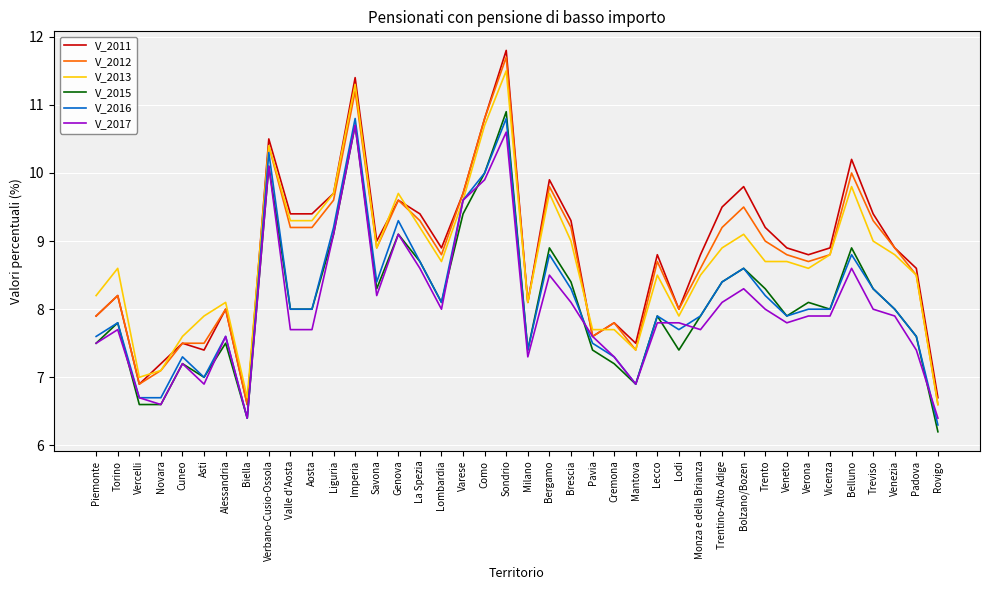

Where is V_2011 nearest to the value 9?

Savona